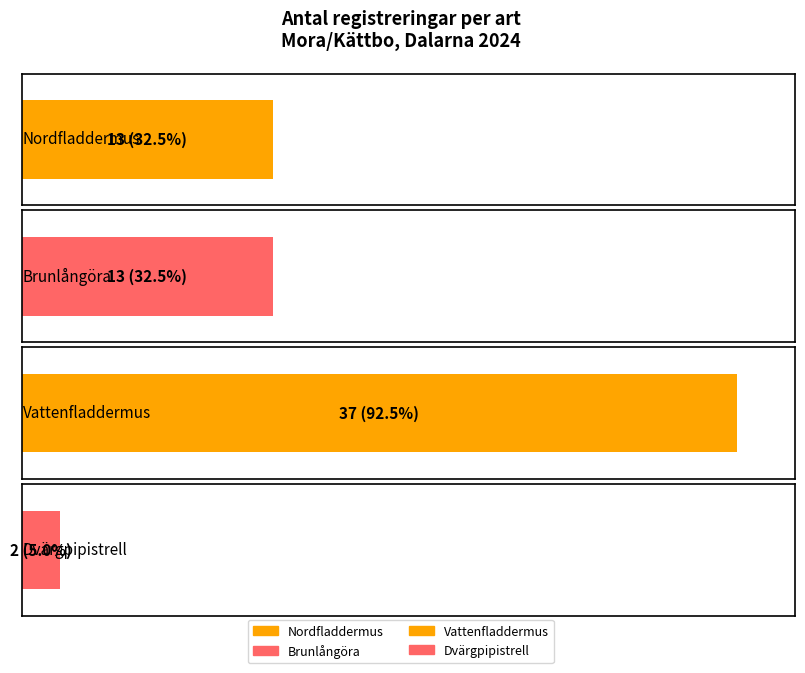

What is the difference between the maximum and minimum values?

35